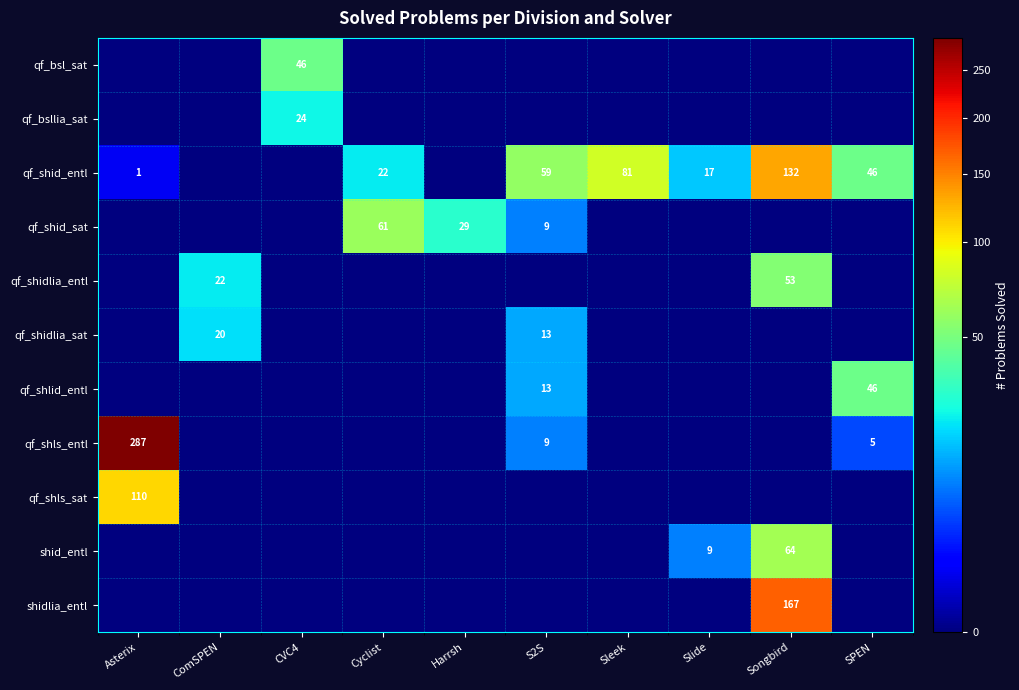

Between Songbird and CVC4, which is larger?

CVC4